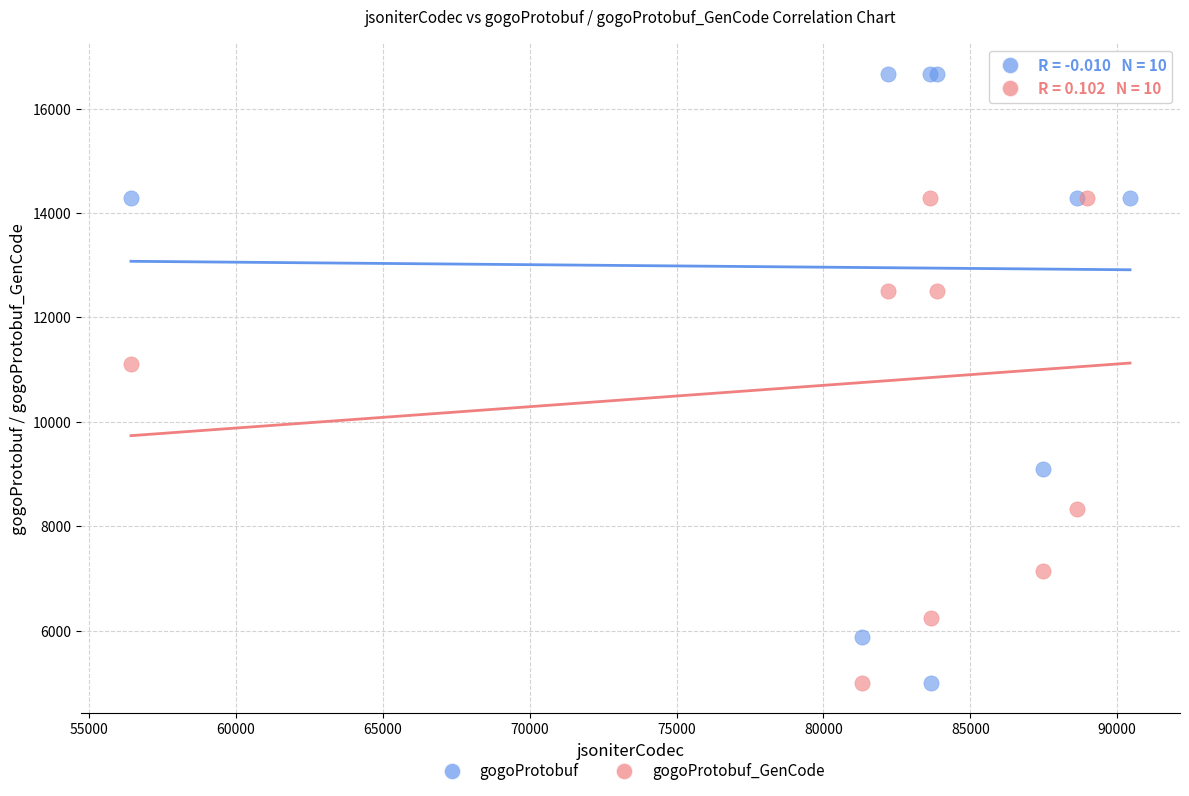

In the gogoProtobuf series, what Y value is closest to 10833?

9090